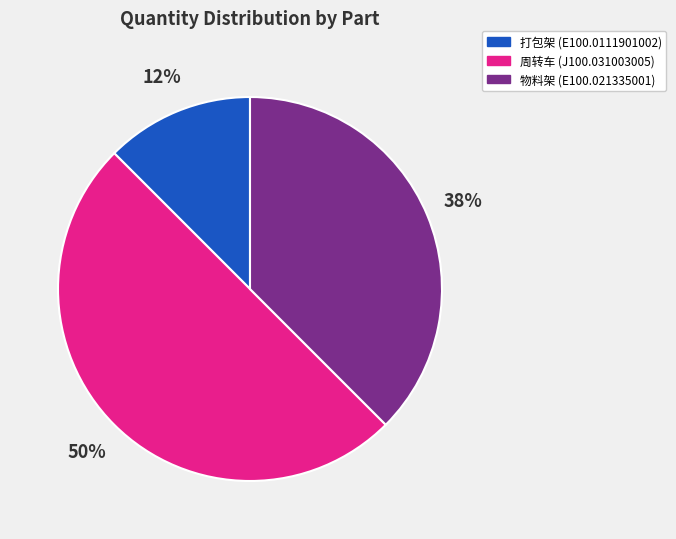

To the nearest percent, what is the average slice percentage?

33%